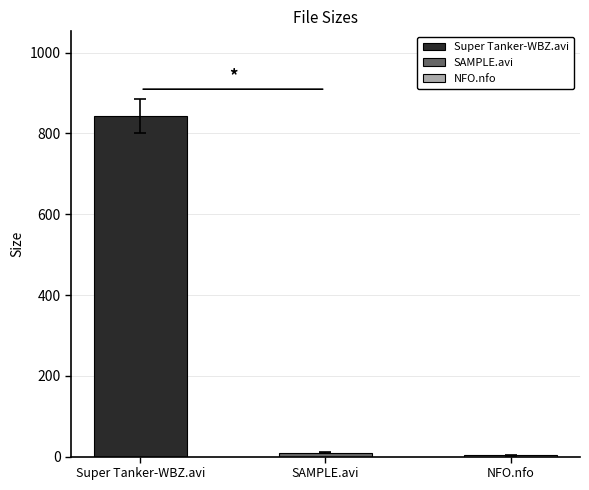

Which category has the lowest value across all series?

NFO.nfo